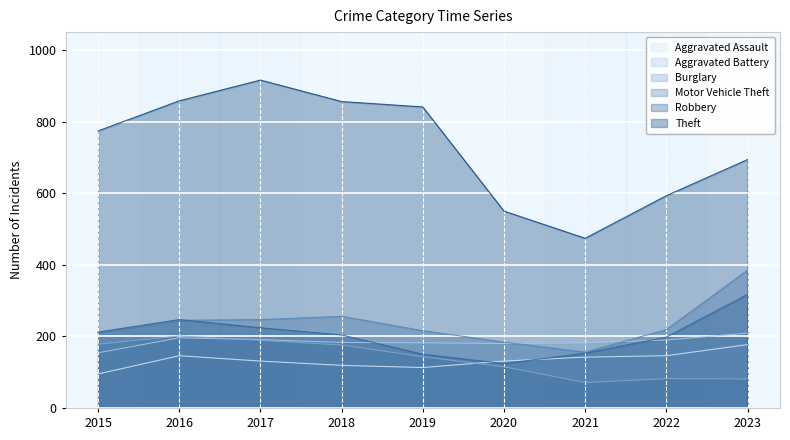

Is it true that Burglary equals 82 at 2022?

True